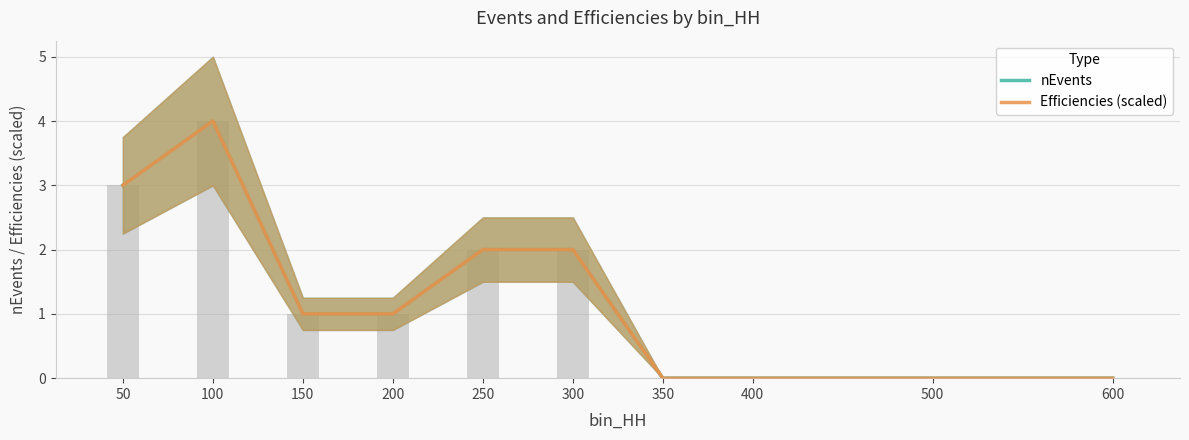

Rank the series by their maximum value, from lowest to highest.

Efficiencies (scaled), nEvents